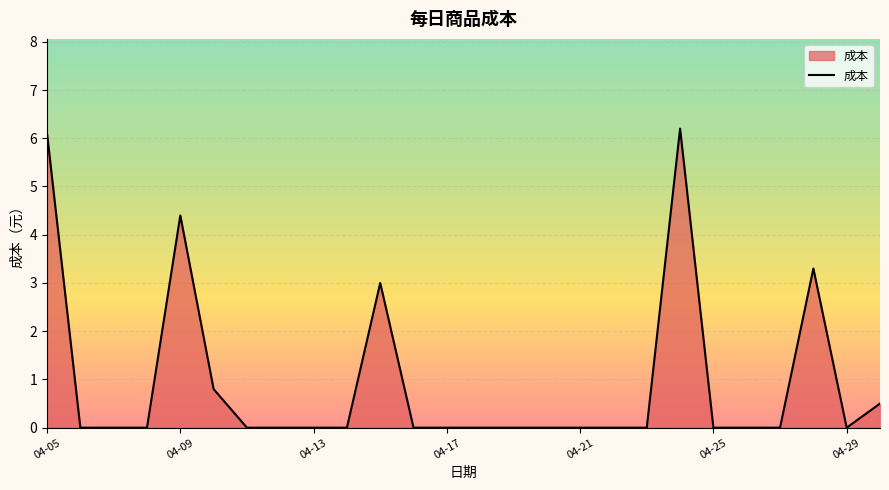

What is the maximum value shown in the chart?

6.2